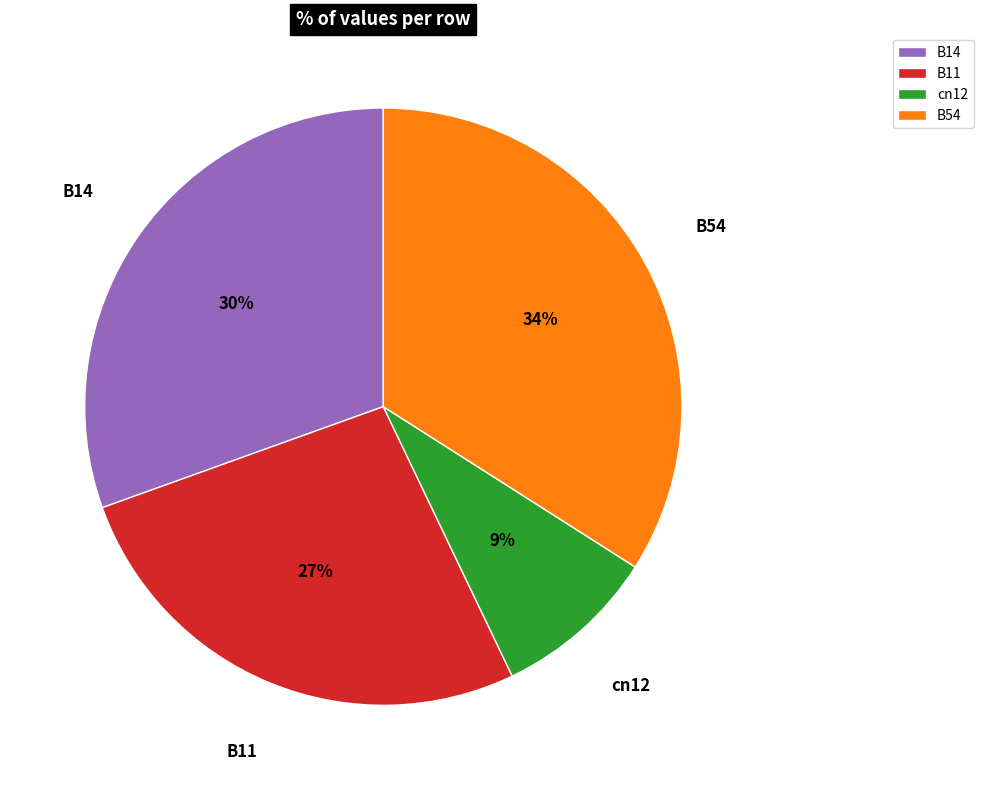

Which has a higher value, cn12 or B14?

B14